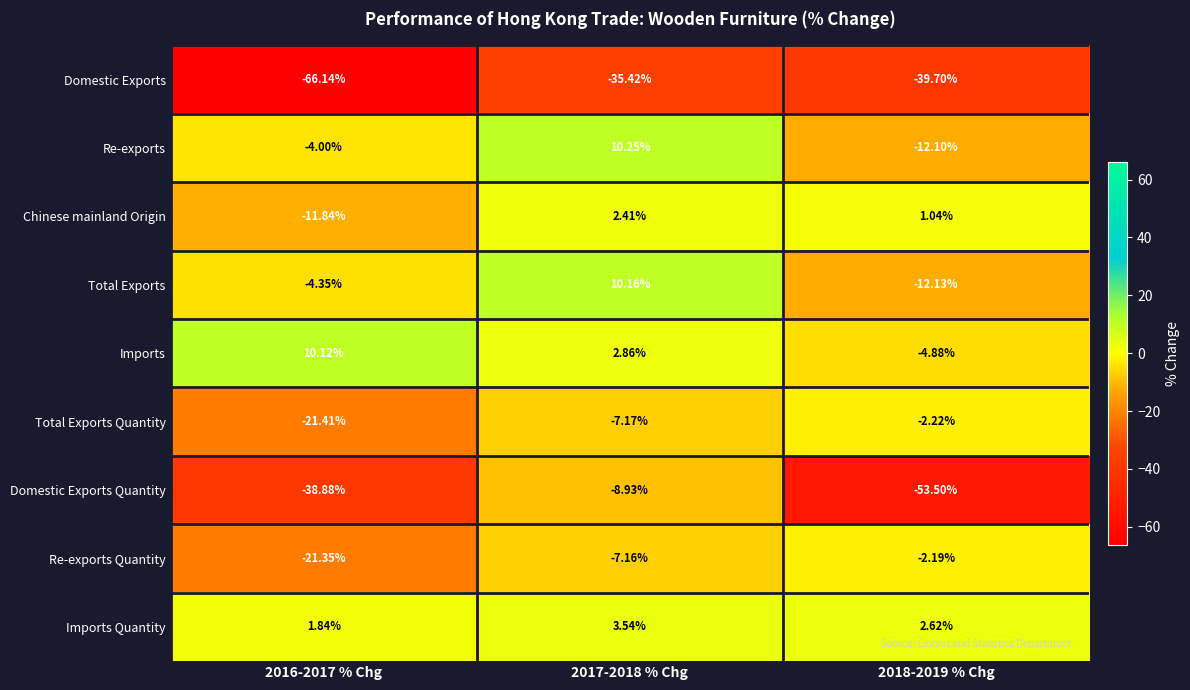

Which series has the largest total across all categories?

Imports